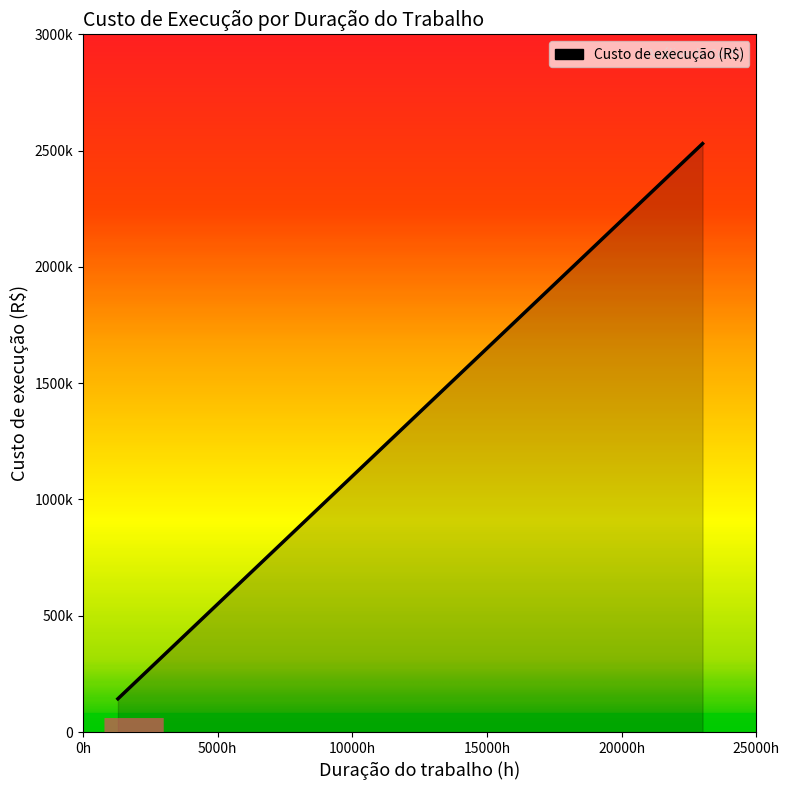

Does the chart display data point markers on the line(s)?

No